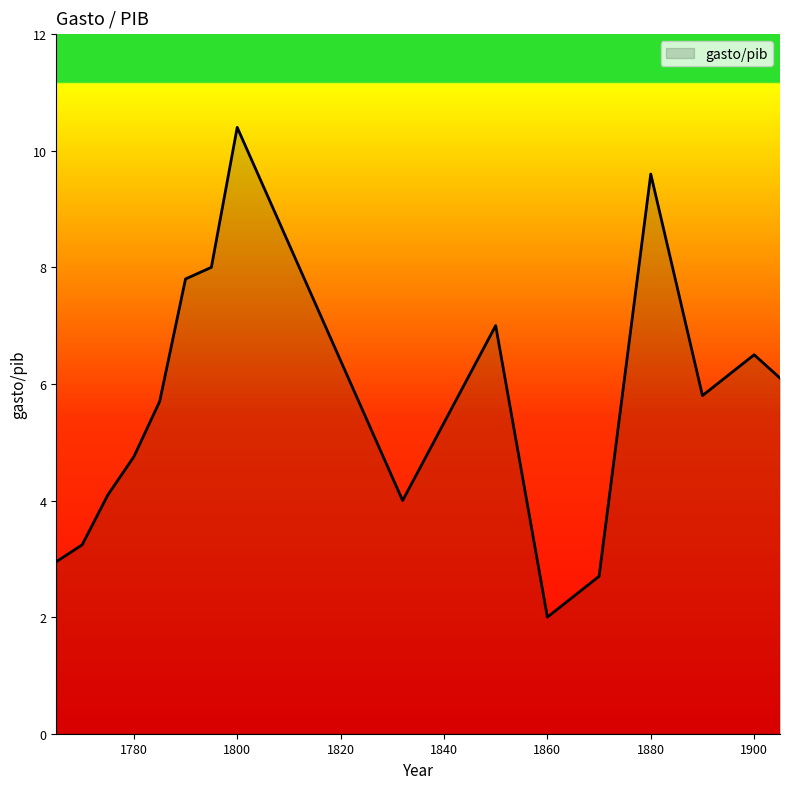

What is the difference between the maximum and minimum values?

8.4